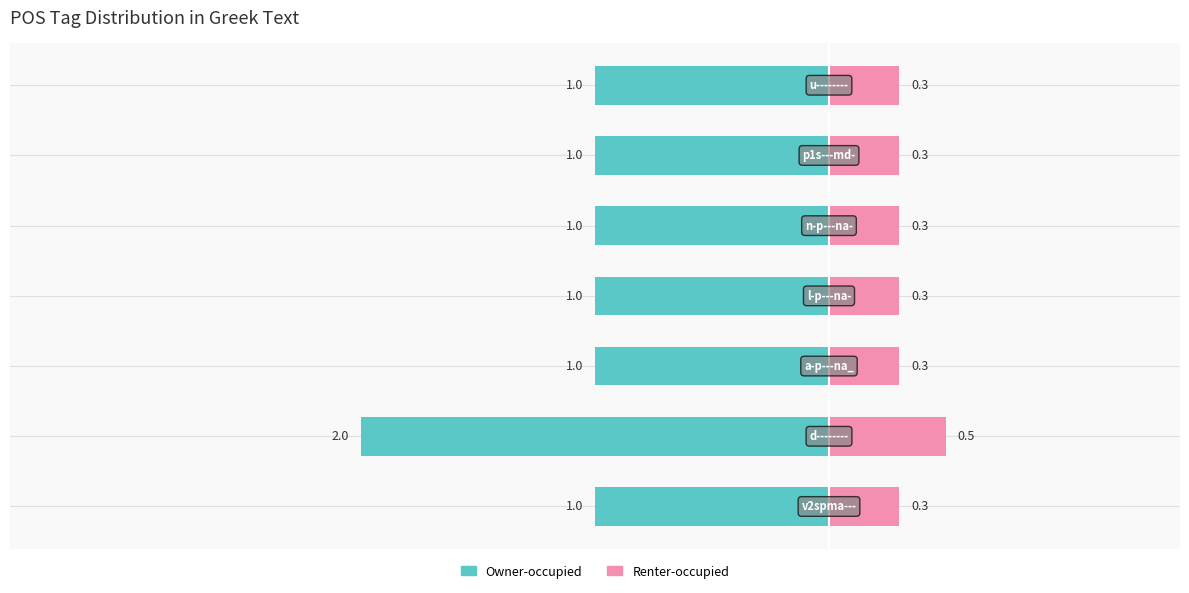

Count the number of data series in this chart.

2